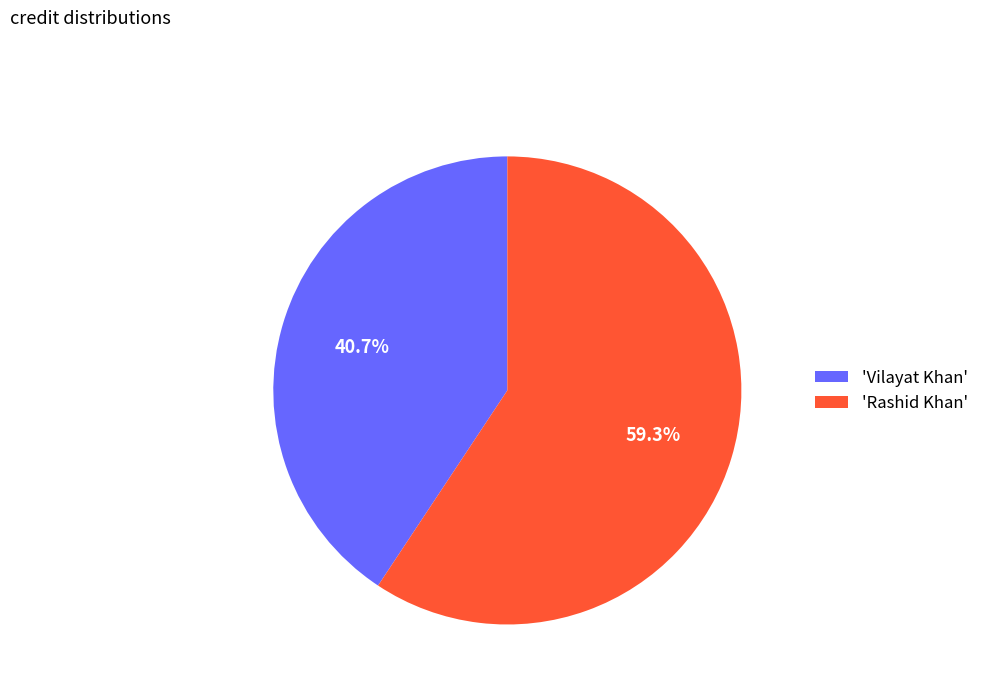

Count the number of slices in the pie.

2